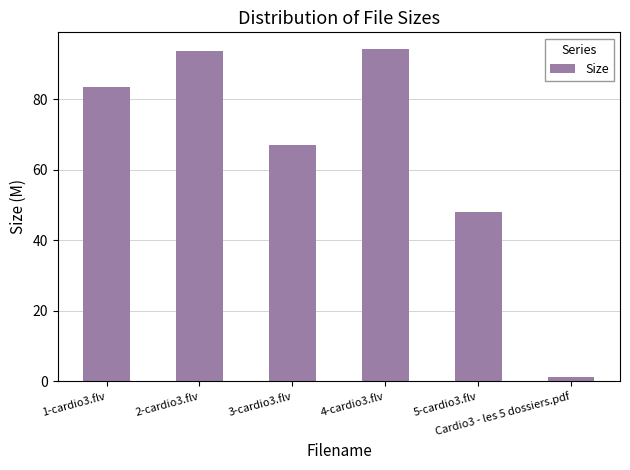

What is the label of the 6th bar from the right?

1-cardio3.flv